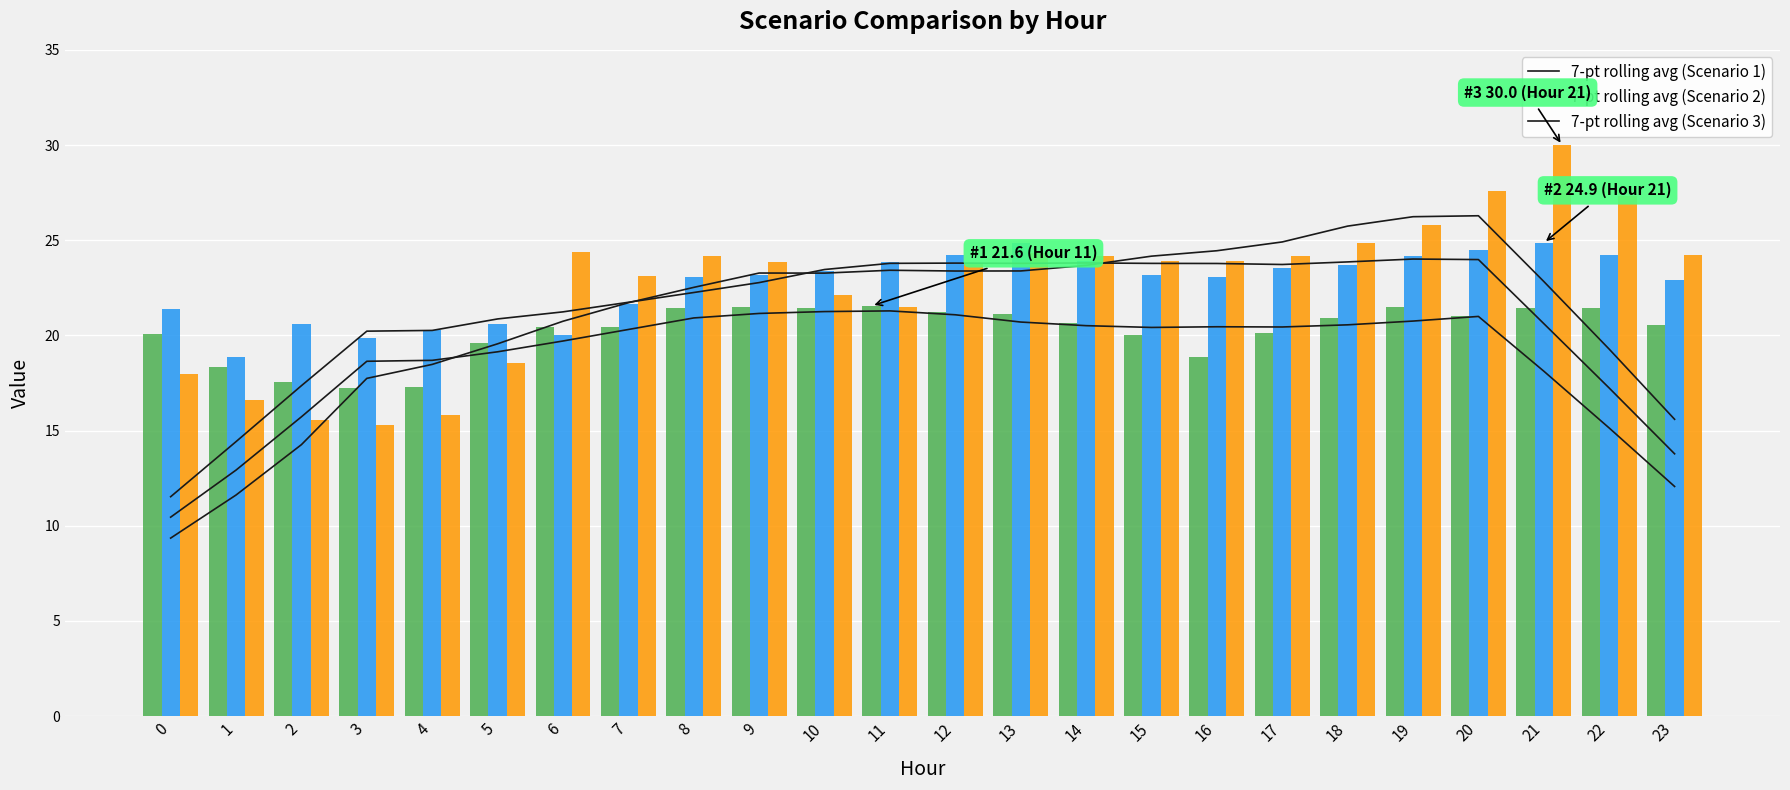

List the series in order of their peak value, highest first.

Scenario 3, 7-pt rolling avg (Scenario 3), Scenario 2, 7-pt rolling avg (Scenario 2), Scenario 1, 7-pt rolling avg (Scenario 1)